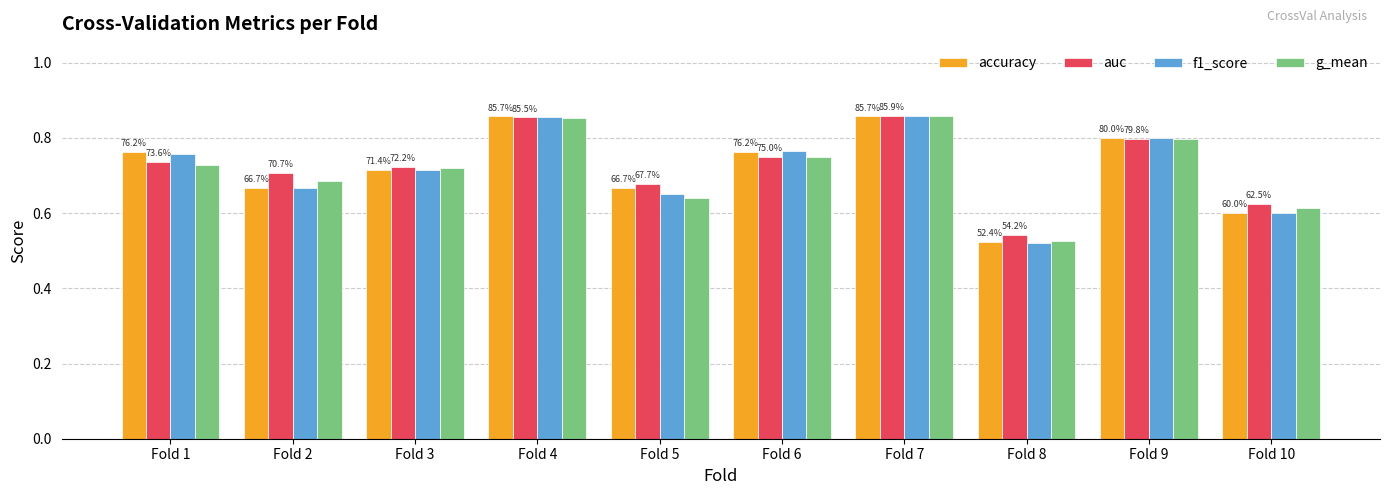

What value does the g_mean series have at Fold 7?

0.9